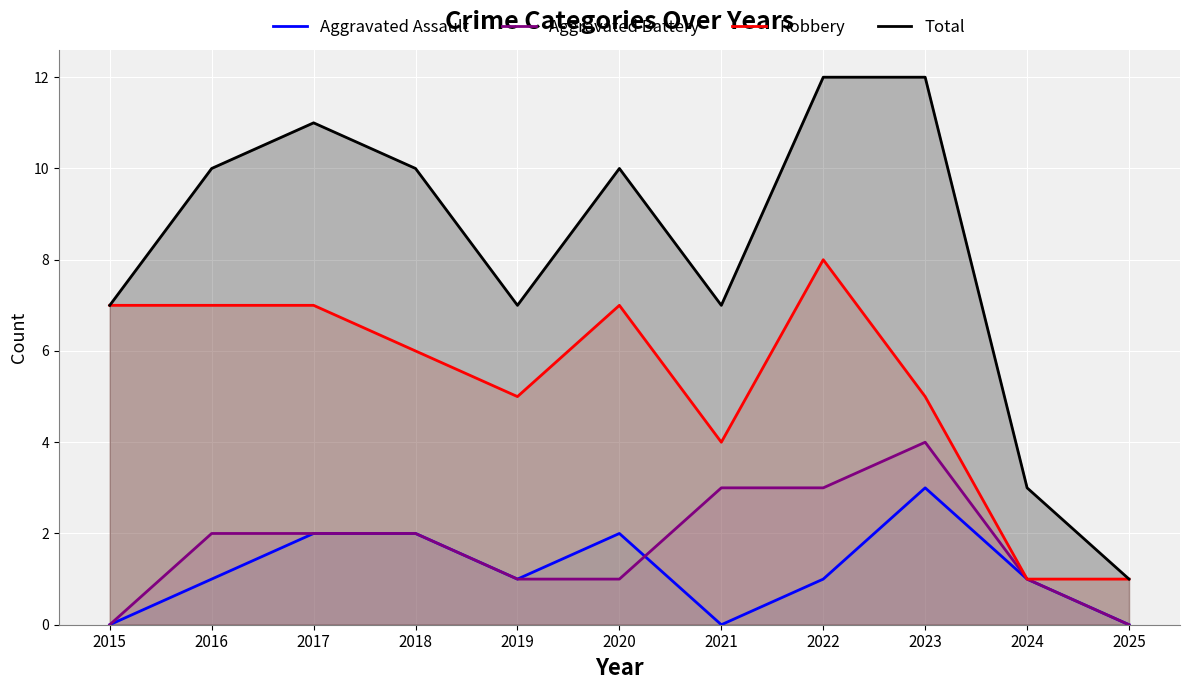

At 2016, list the series in order from smallest to largest.

Aggravated Assault, Aggravated Battery, Robbery, Total